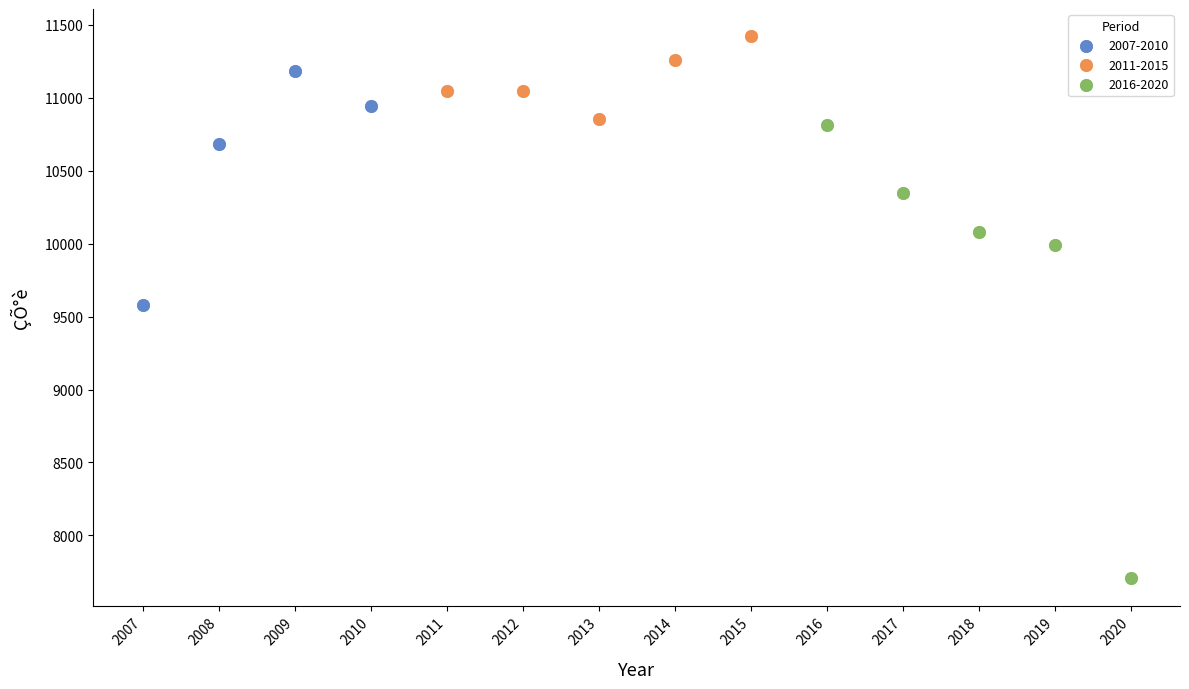

Which series contains the lowest Y value?

2016-2020